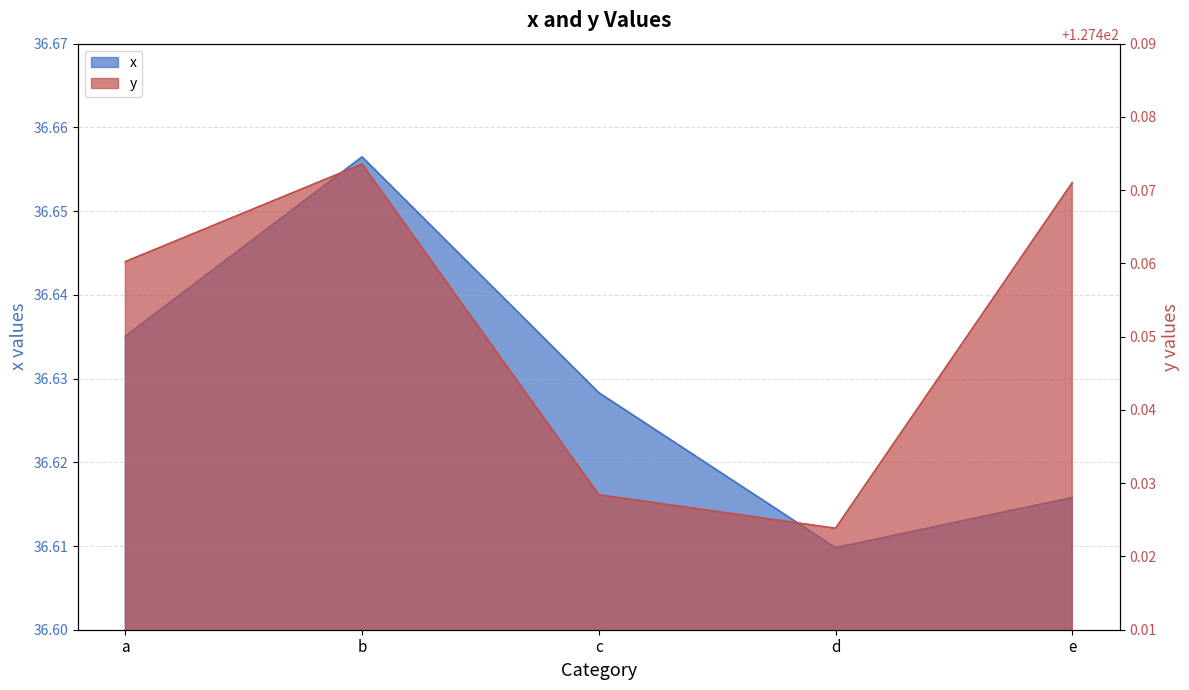

List the series in order of their overall mean, highest first.

y, x